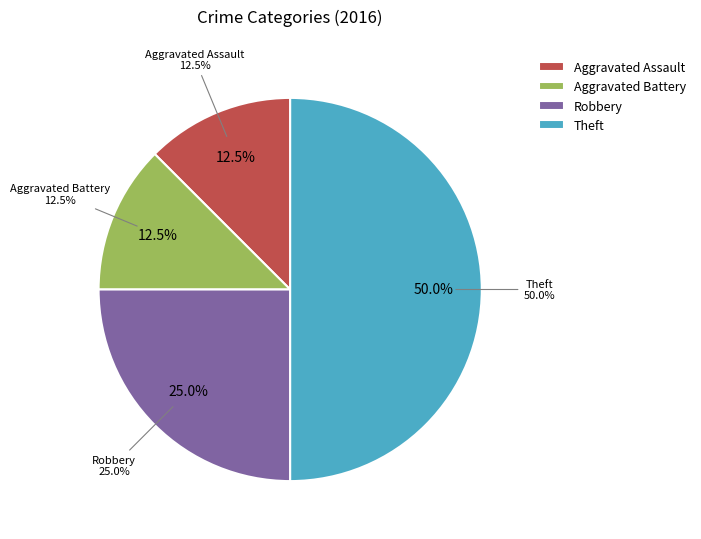

The Aggravated Battery slice represents 1% of the pie. True or false?

False